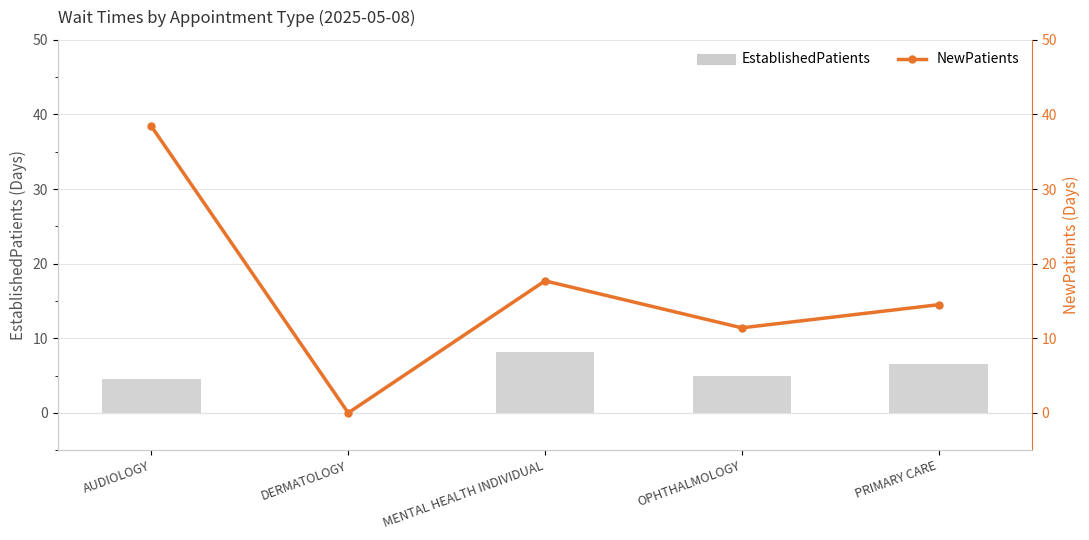

What is the average value of the EstablishedPatients series?

4.8